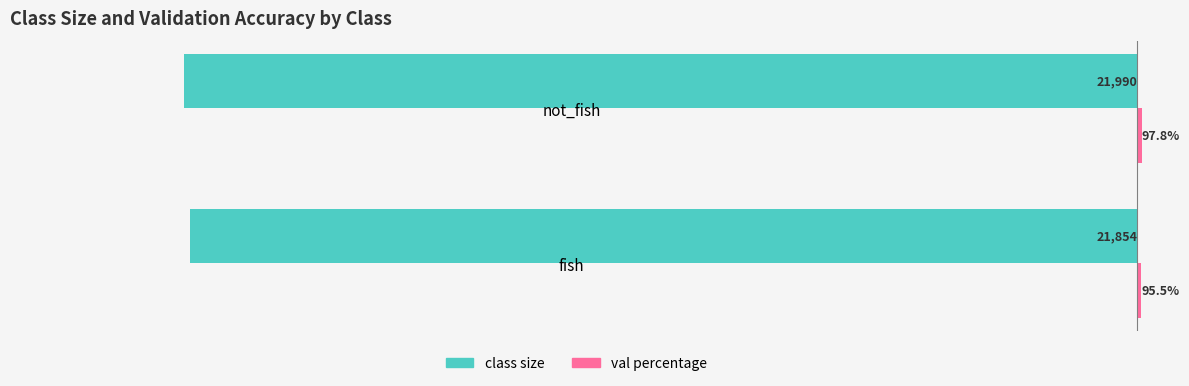

Which series has the widest spread of values?

class size